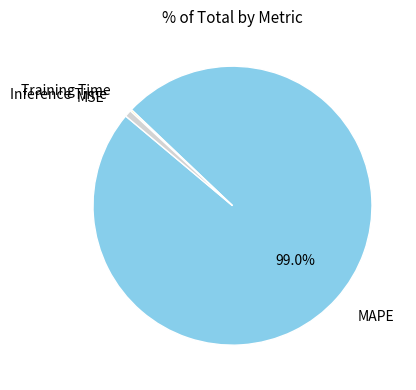

Which slice is the largest?

MAPE